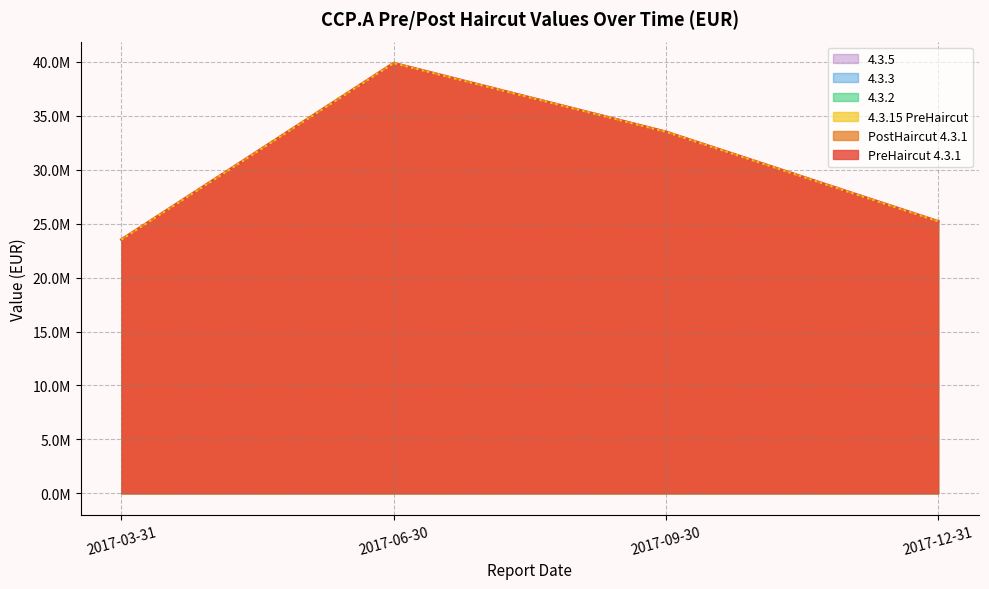

What position from the left is 2017-12-31?

4